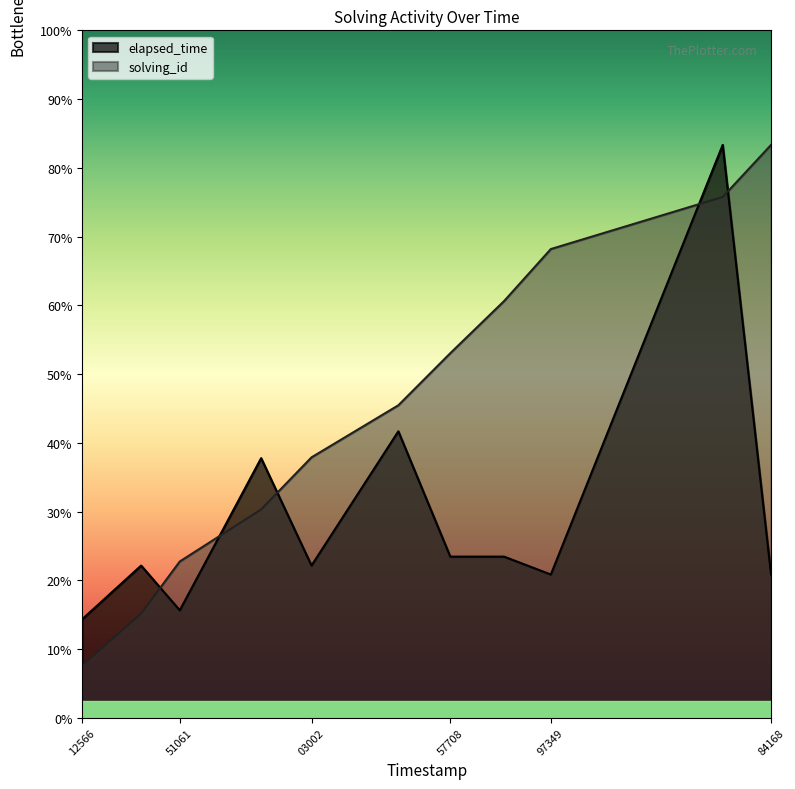

What are all the series names shown in the legend?

elapsed_time, solving_id